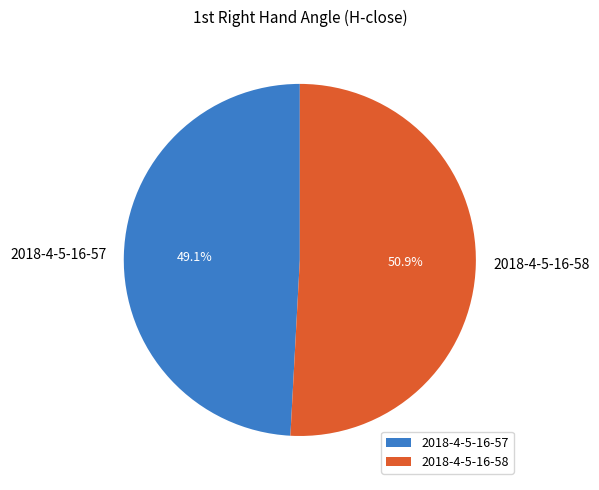

Is 2018-4-5-16-58 the majority of the pie?

Yes